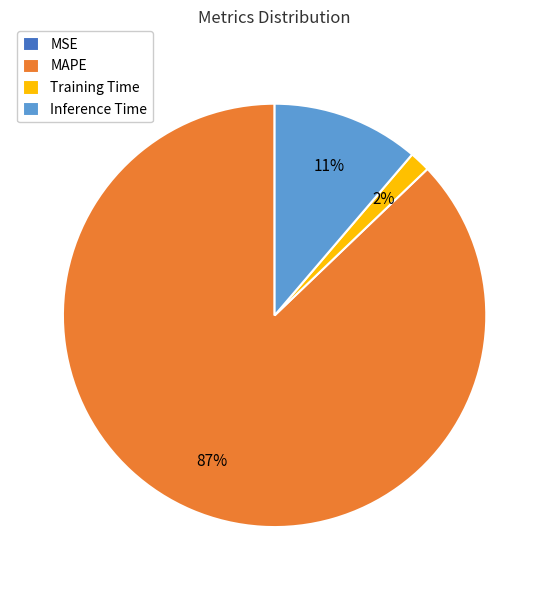

To the nearest percent, what is the difference between the Inference Time and MAPE slice percentages?

76%